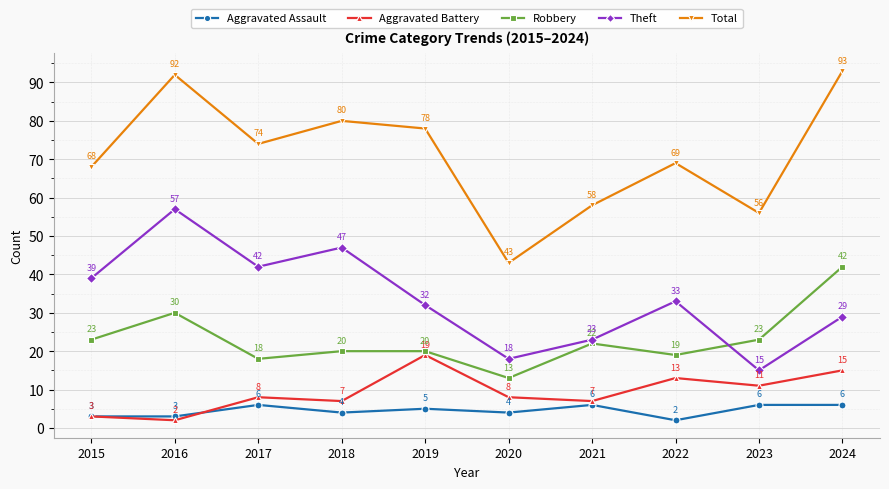

How many series are shown in this chart?

5